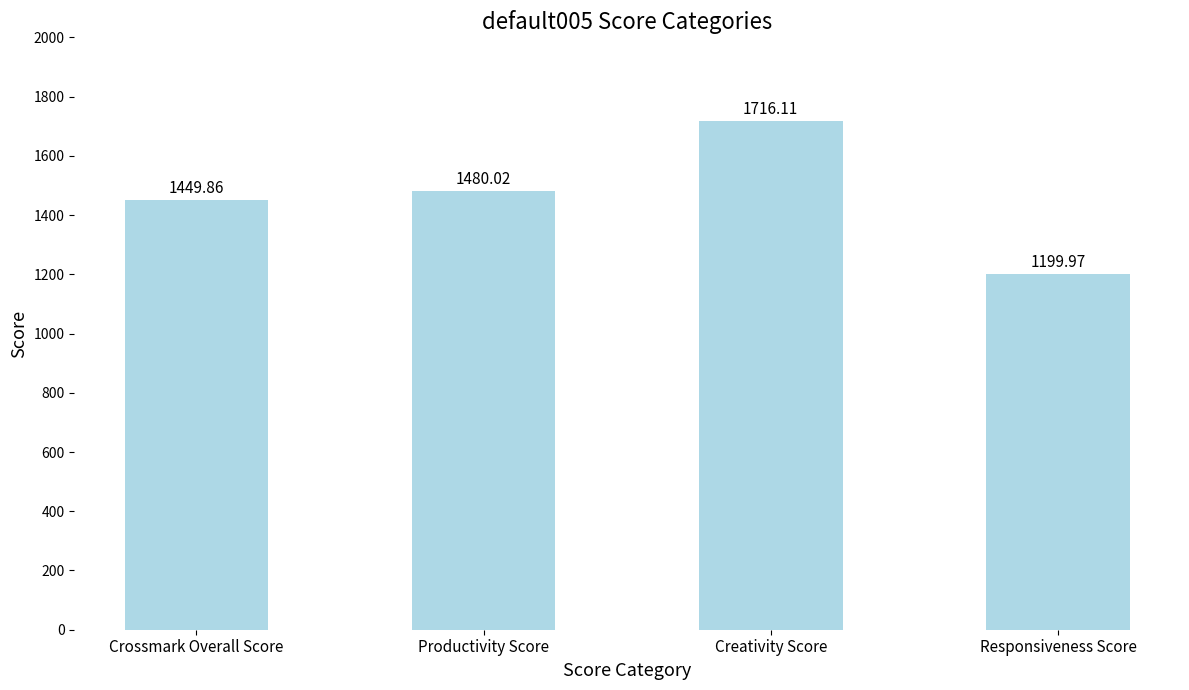

What position from the left is Responsiveness Score?

4